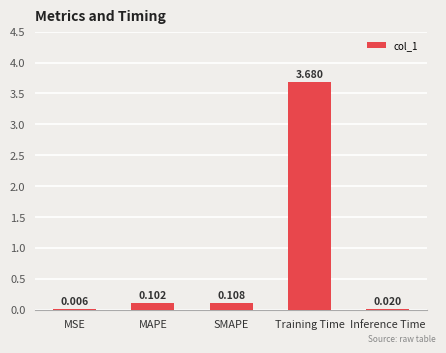

Which has a higher value, MSE or SMAPE?

SMAPE